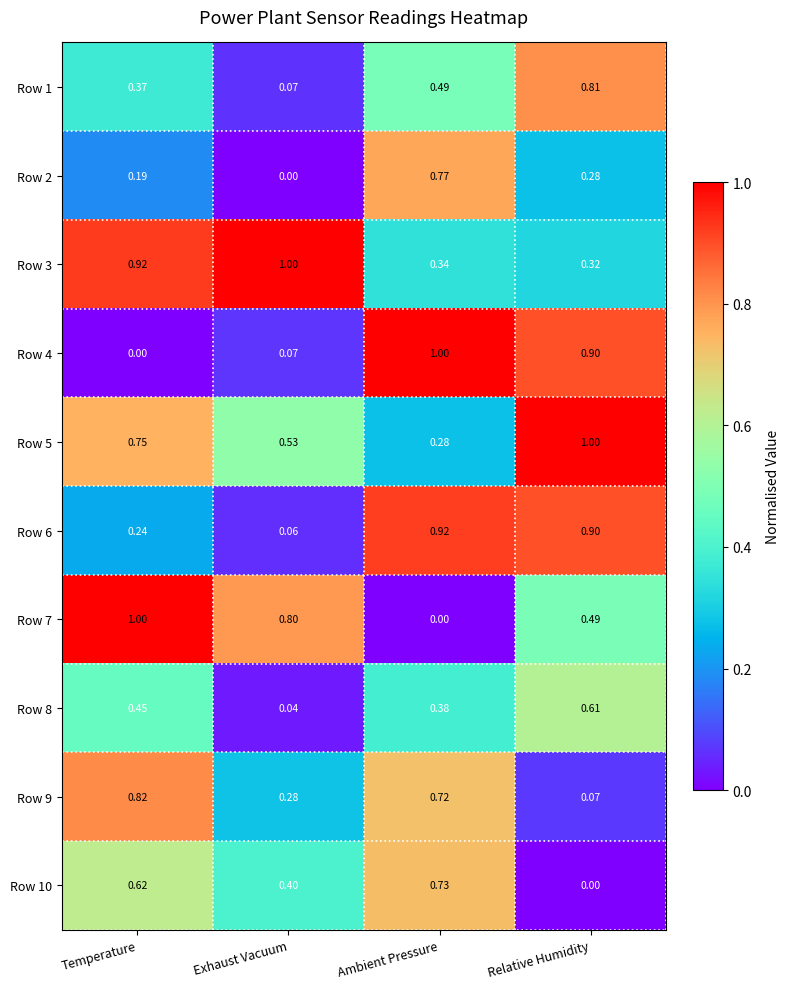

At which category is the sum across all series the highest?

Ambient Pressure